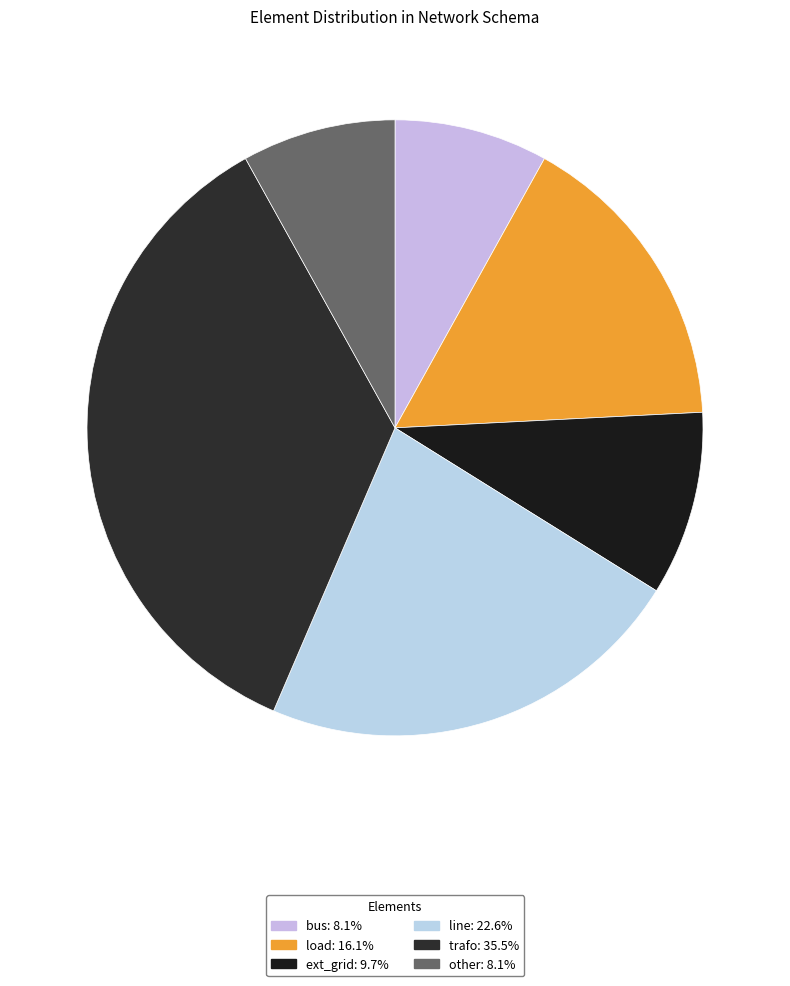

To the nearest percent, what is the average slice percentage?

17%